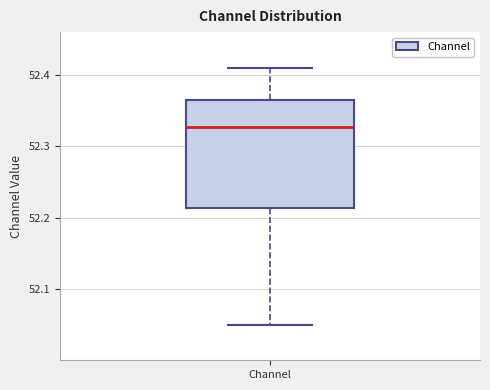

Transcribe this box plot: give where the median line is, the range the box spans, and where the two whiskers end, as read against the y-axis. The values are not printed on the chart, so give them approximately, as read against the axis.

median 52.33, box 52.21 to 52.37, whiskers 52.05 to 52.41